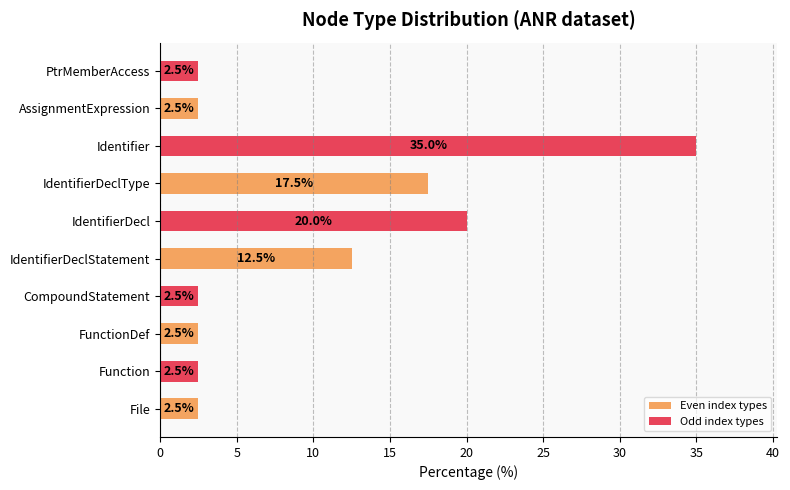

What is the difference between the maximum and minimum values?

32.5